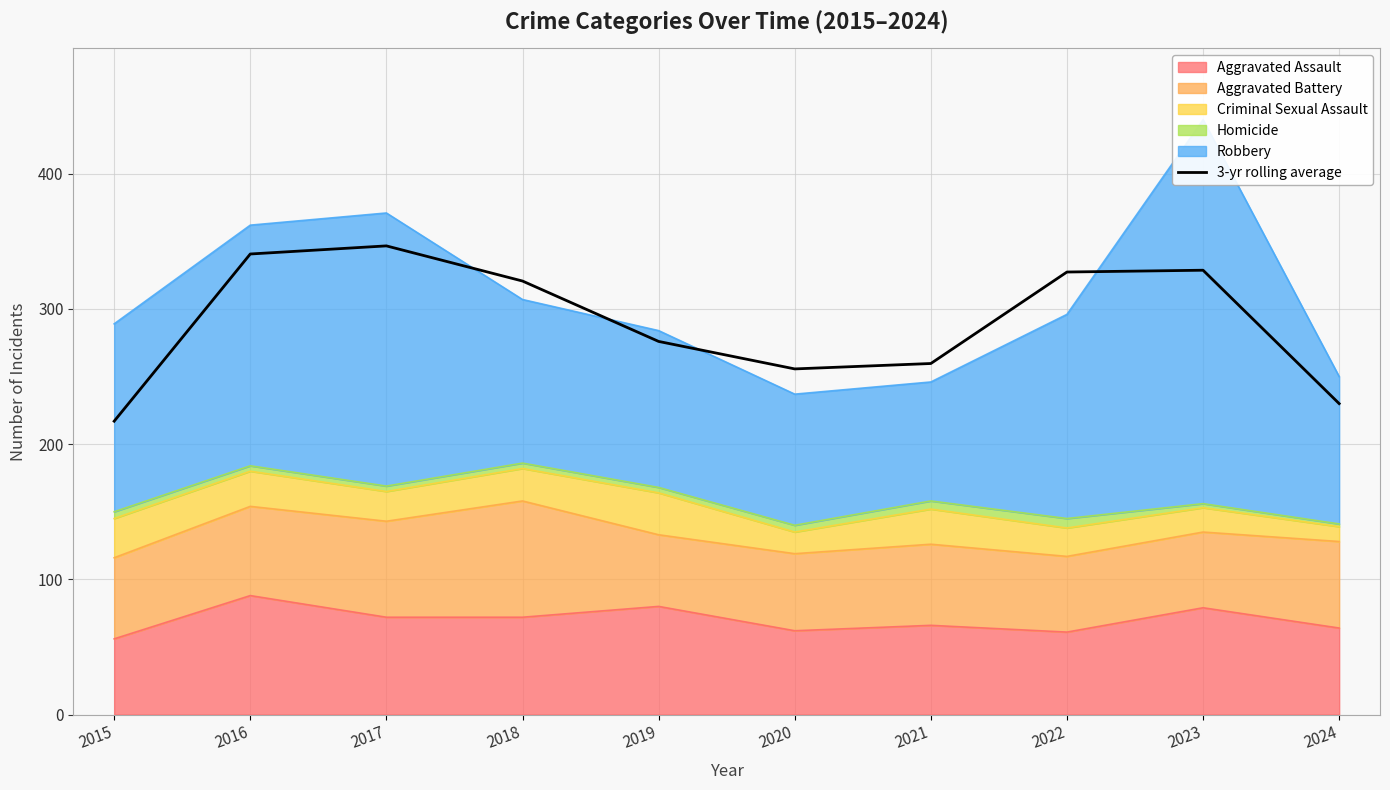

How many lines are shown in the chart?

1